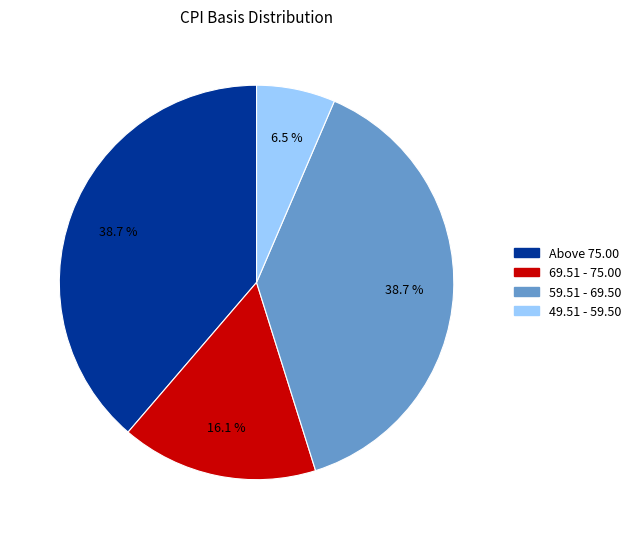

Is the sum of 69.51 - 75.00 and 49.51 - 59.50 greater than half?

No